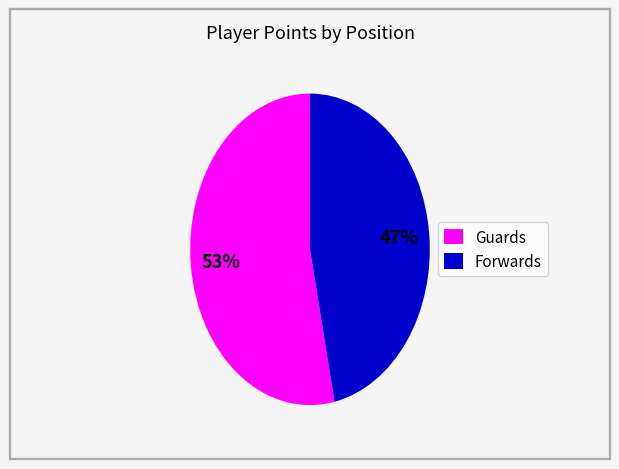

How many slices are in this pie chart?

2